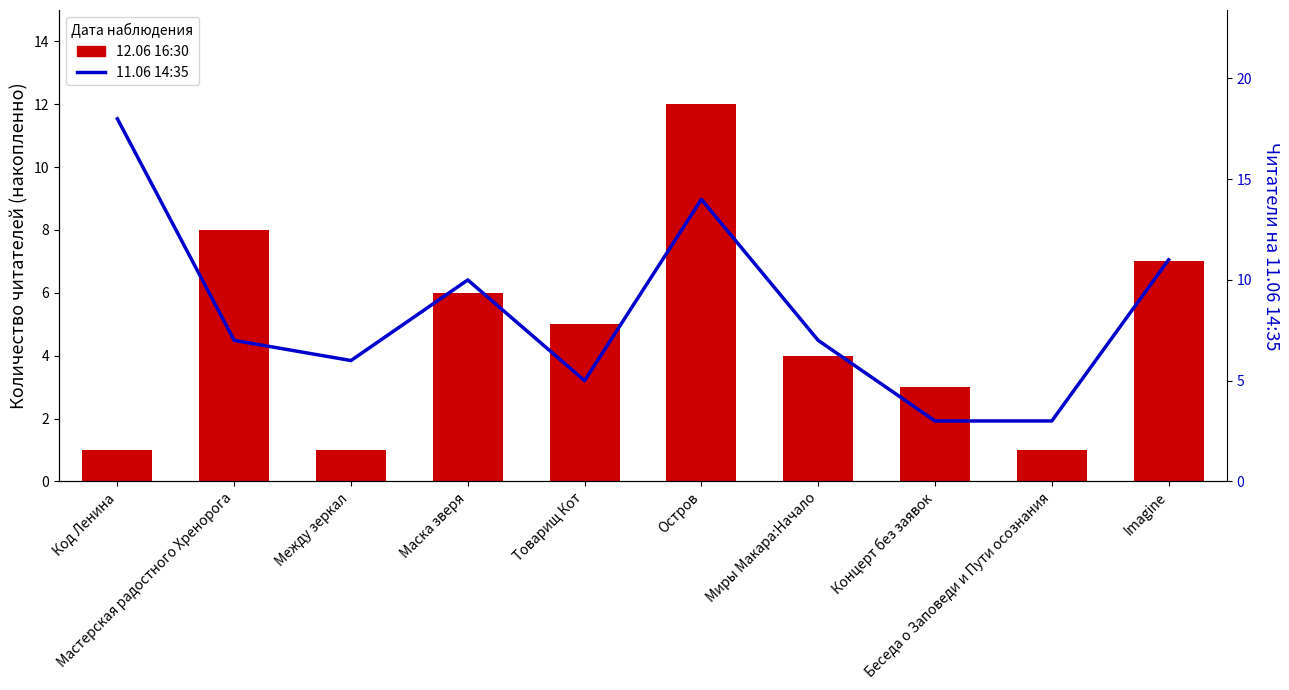

Which series has the largest total across all categories?

11.06 14:35